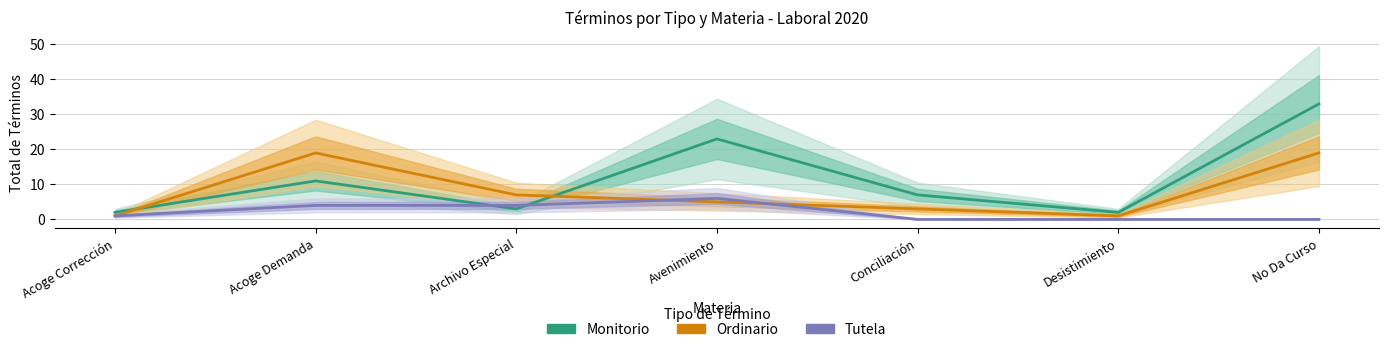

Which has a higher value, Archivo Especial or Acoge Demanda?

Acoge Demanda